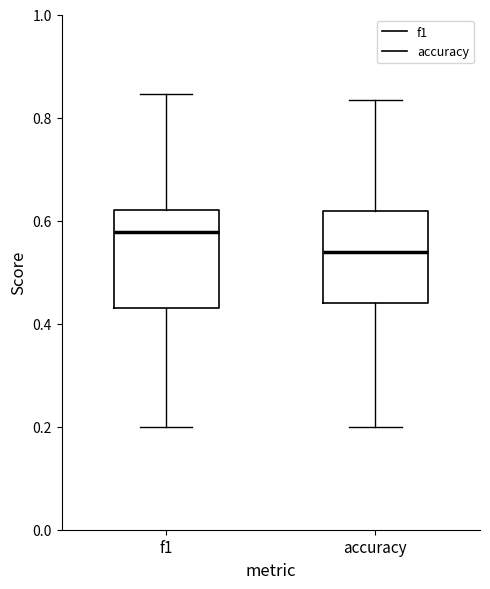

Reading left to right, transcribe this box plot: for each box, give where its median line is, the range the box spans, and where its two whiskers end, as read against the y-axis. The values are not printed on the chart, so give them approximately, as read against the axis.

f1: median 0.58, box 0.42 to 0.62, whiskers 0.20 to 0.84
accuracy: median 0.54, box 0.44 to 0.62, whiskers 0.20 to 0.84